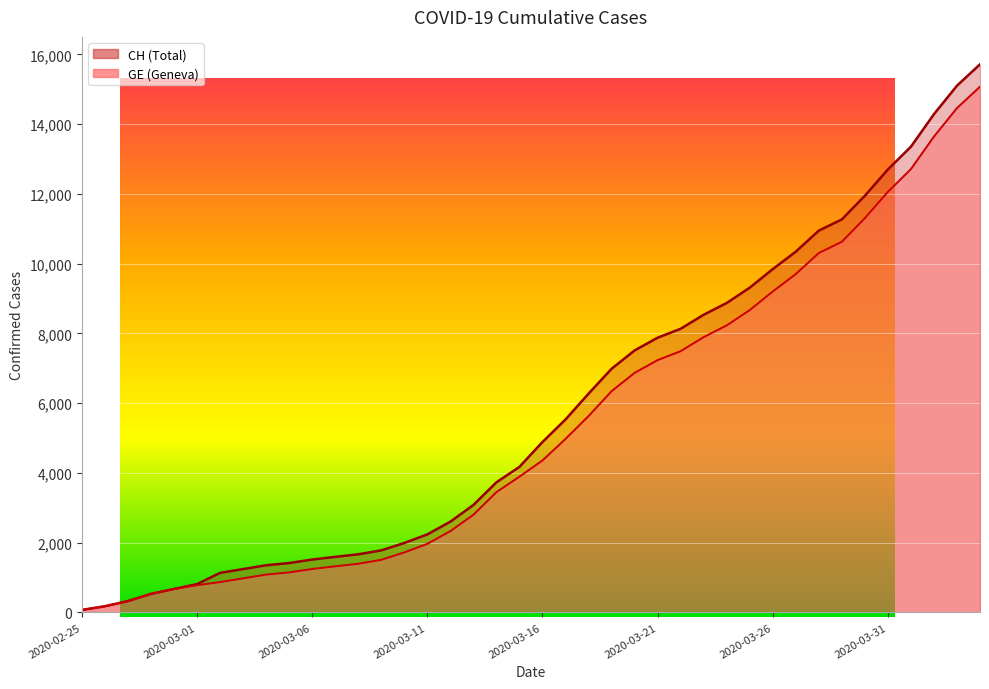

At how many categories does at least one series exceed 696?

35